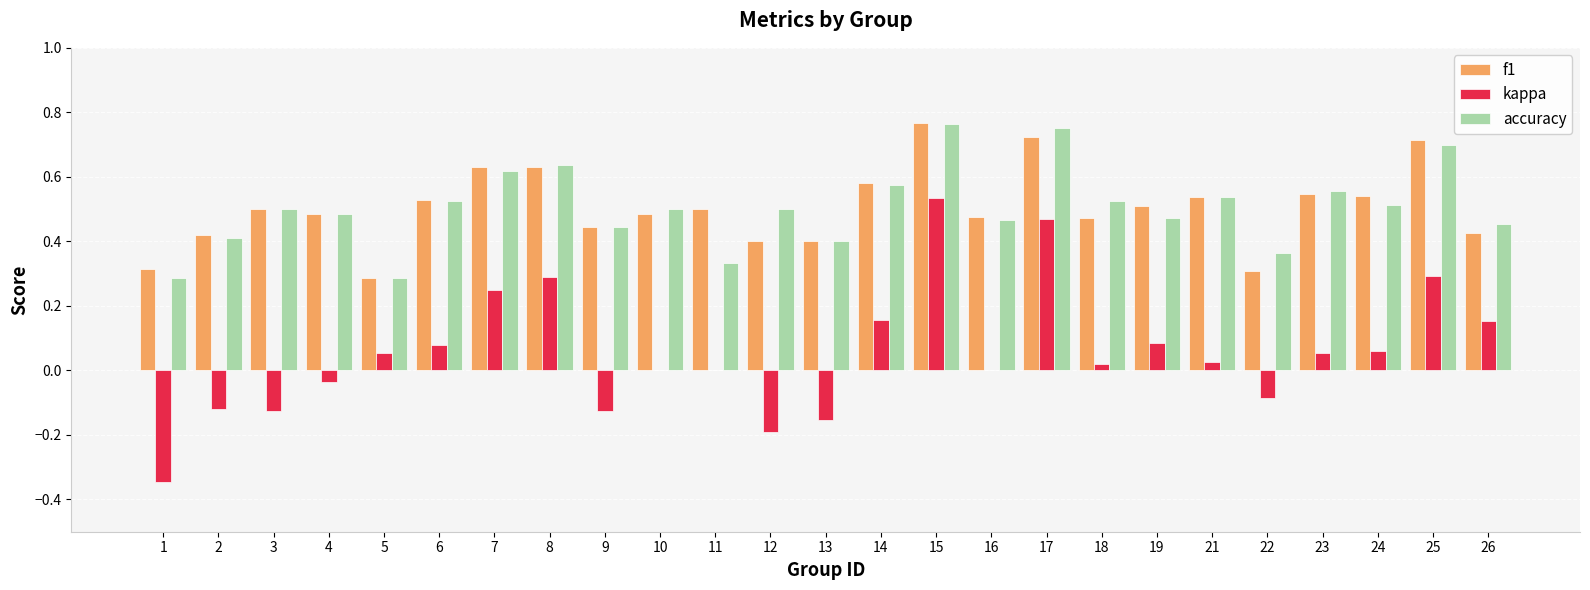

Is the value of kappa at 1 greater than the value of accuracy at 9?

No